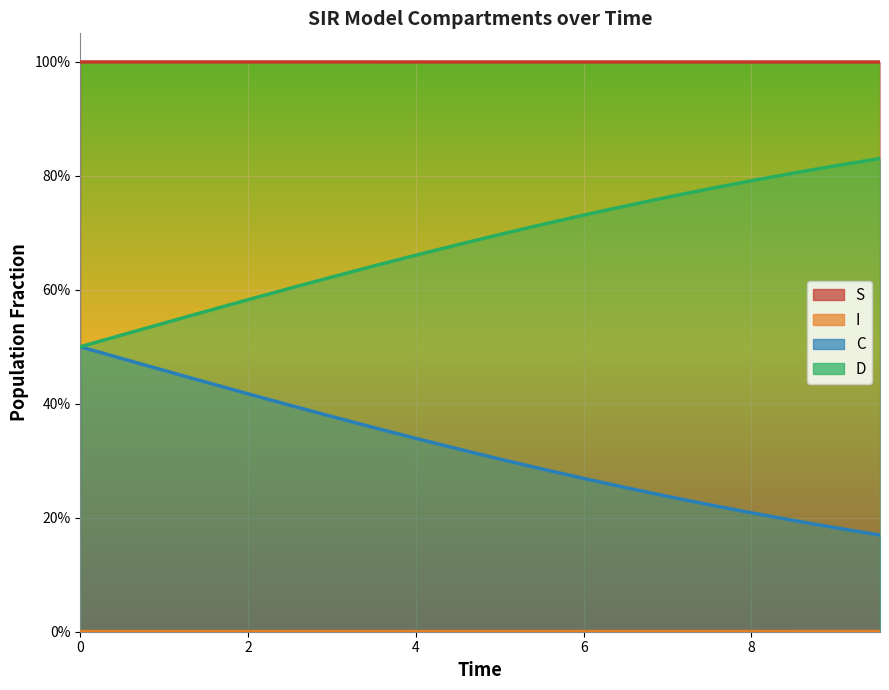

What are all the series names shown in the legend?

S, I, C, D